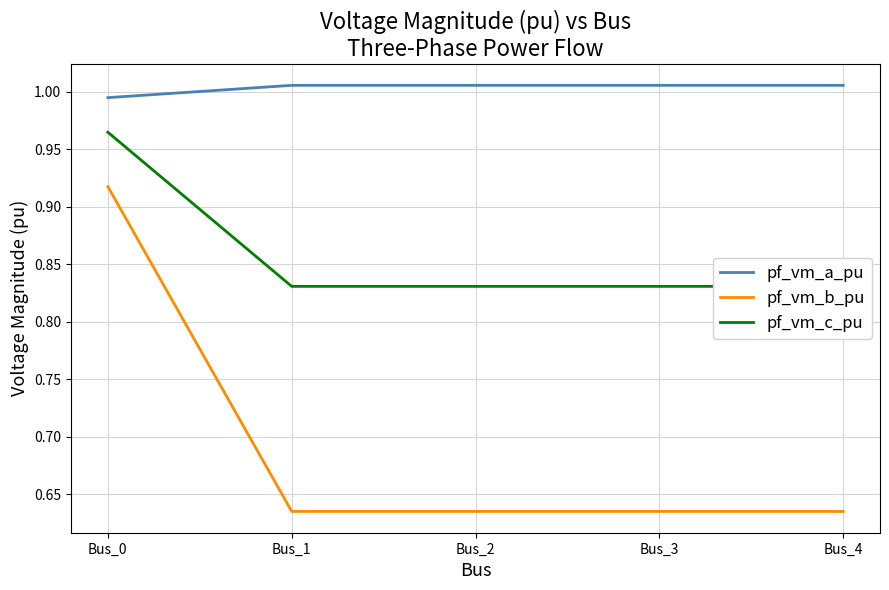

At which label does pf_vm_a_pu reach its minimum?

Bus_0